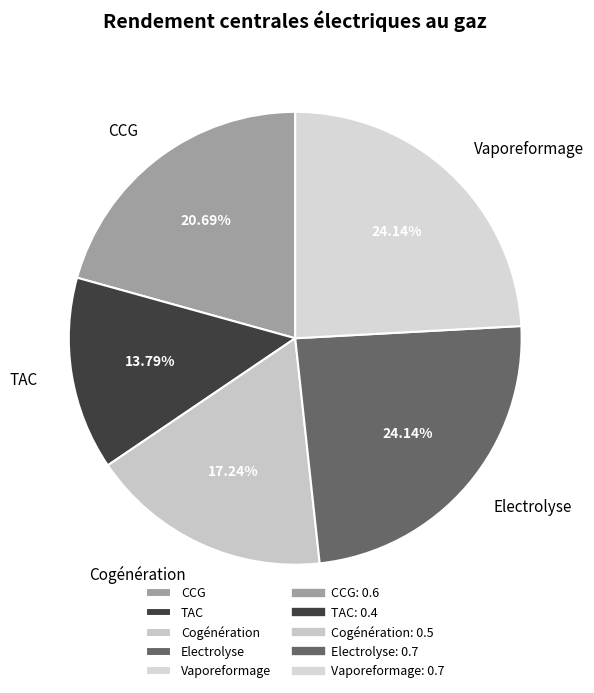

Is there any slice that represents more than half of the pie?

No